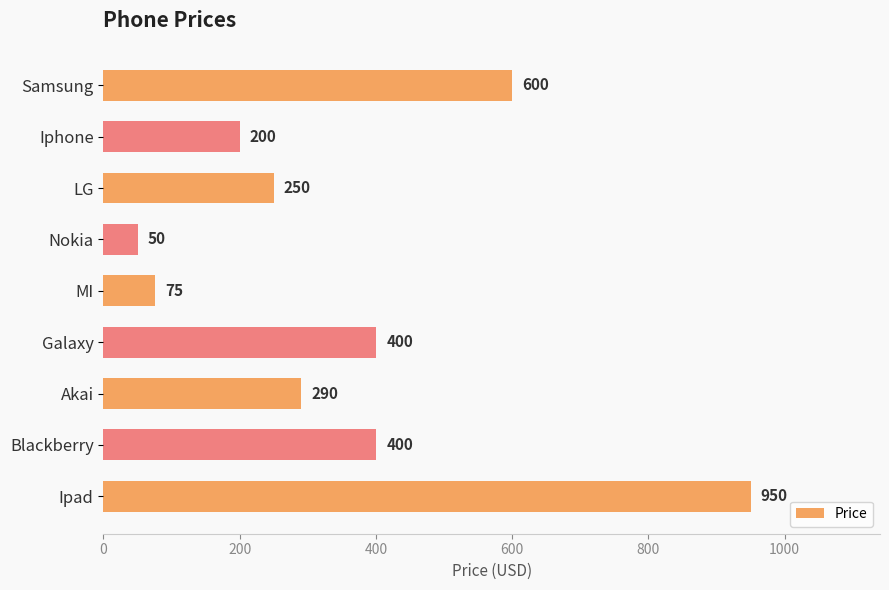

How many data points does each series have?

9